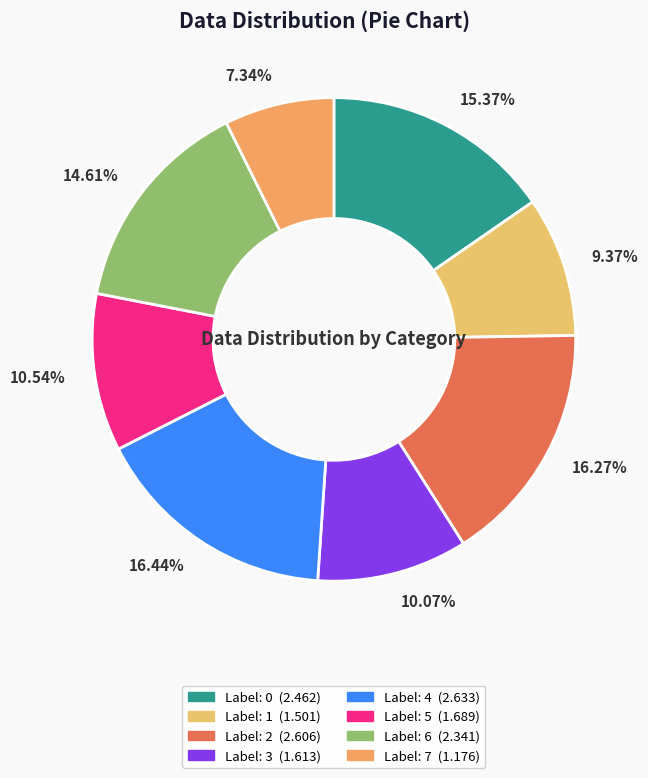

Which has a higher value, 10.54% or 16.27%?

16.27%